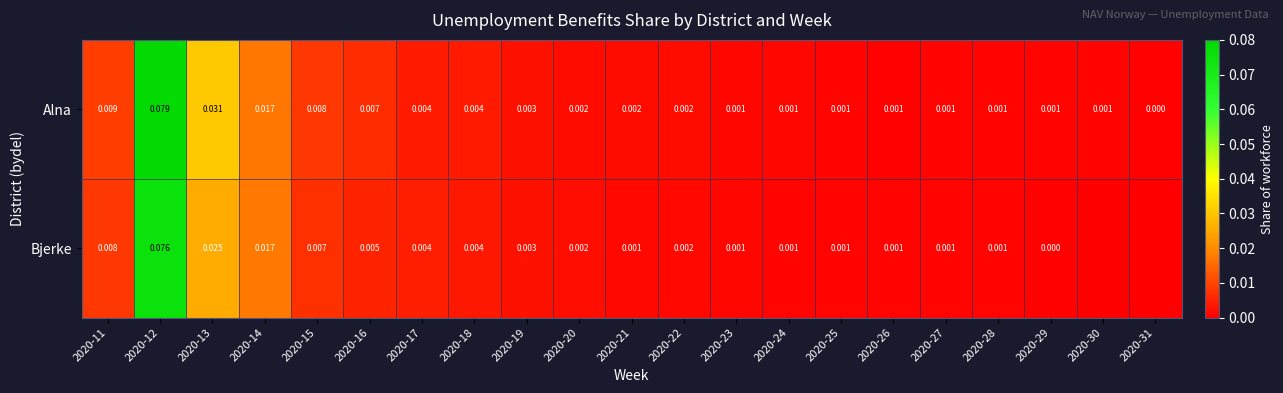

The value of Bjerke at 2020-20 is 0.0. True or false?

True